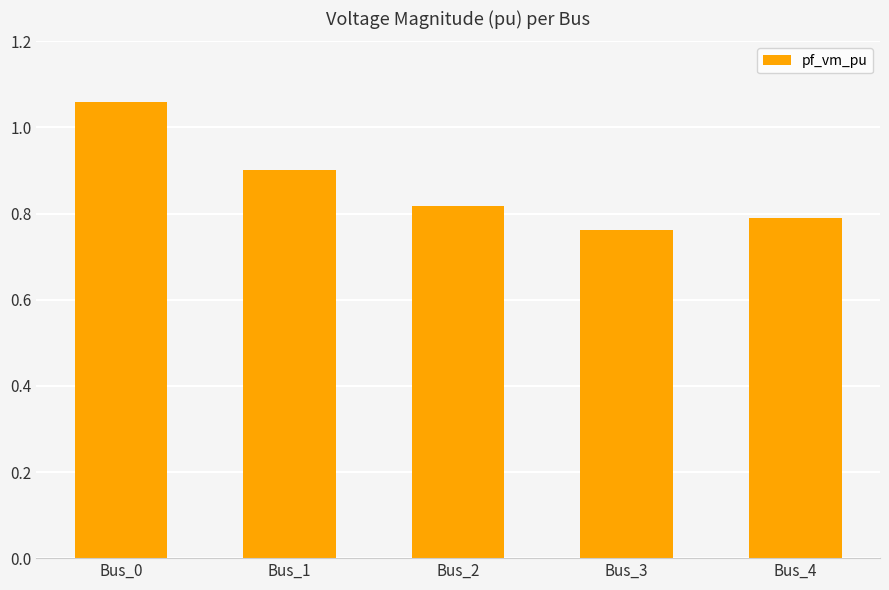

At which label is the value closest to 0?

Bus_3